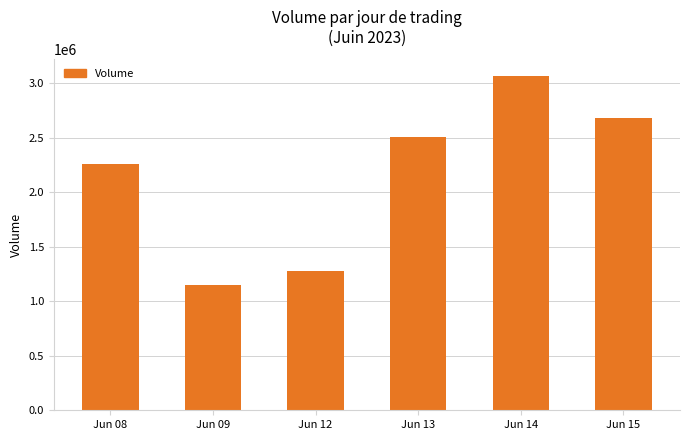

What is the value of the 1st bar from the left?

2261513